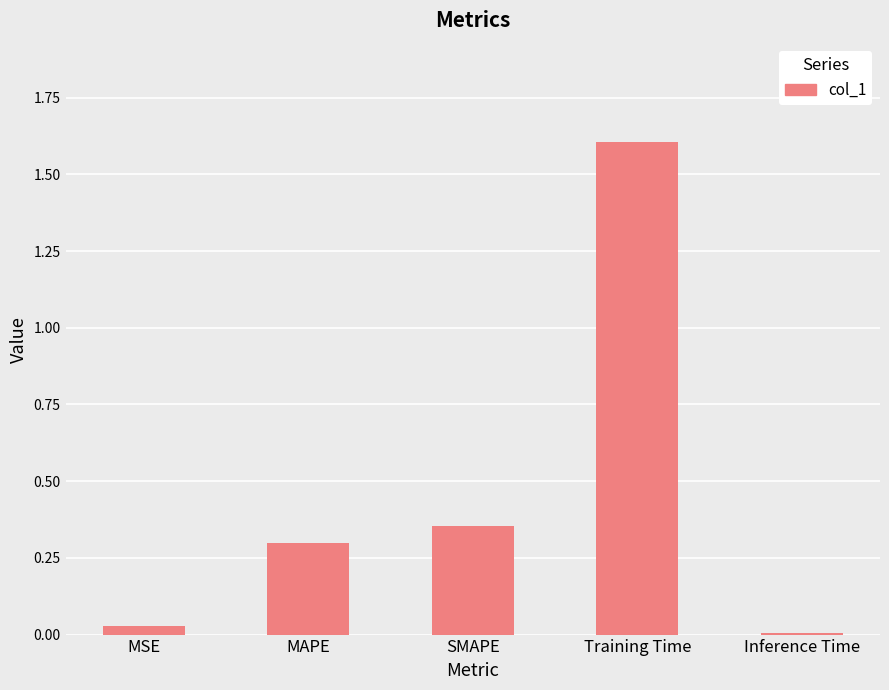

What is the value of the 2nd bar from the left?

0.3